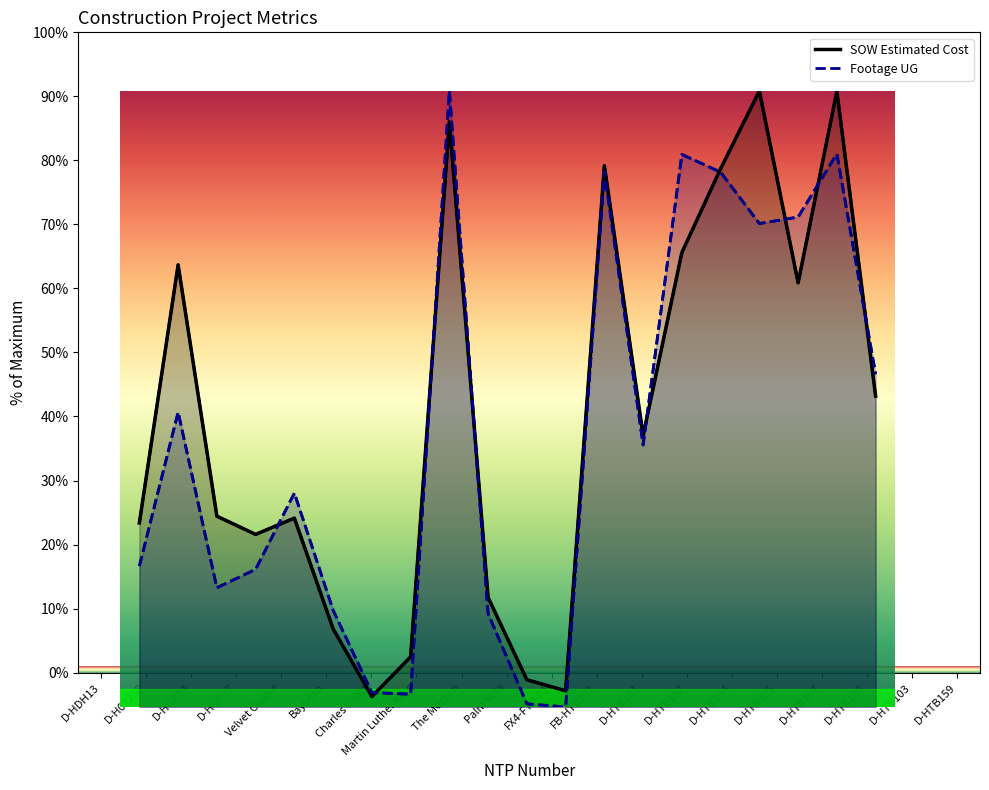

True or false: Footage UG (norm) and SOW Estimated Cost cross at least once.

True